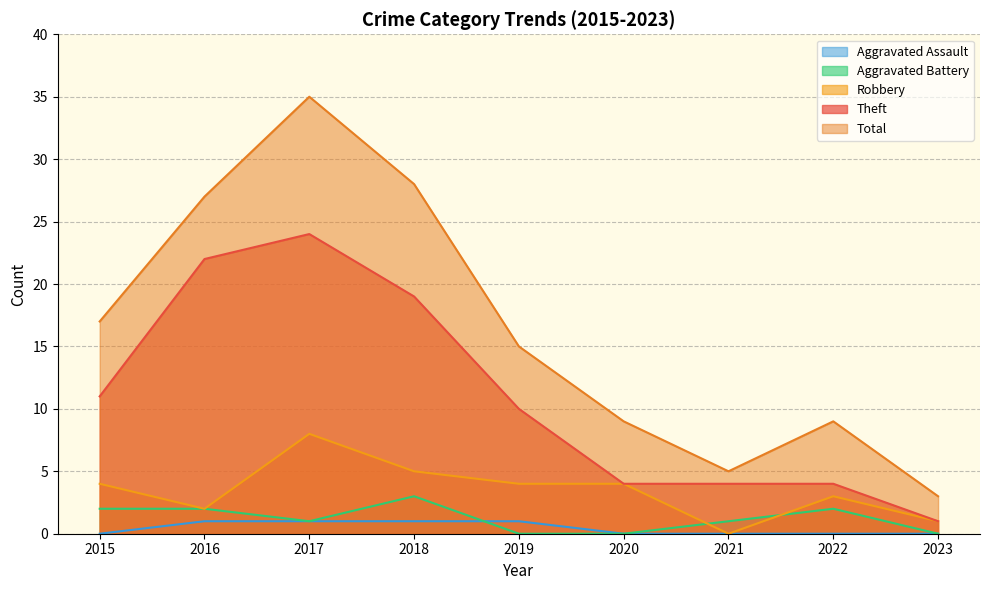

Is it true that Aggravated Assault equals 2 at 2016?

False